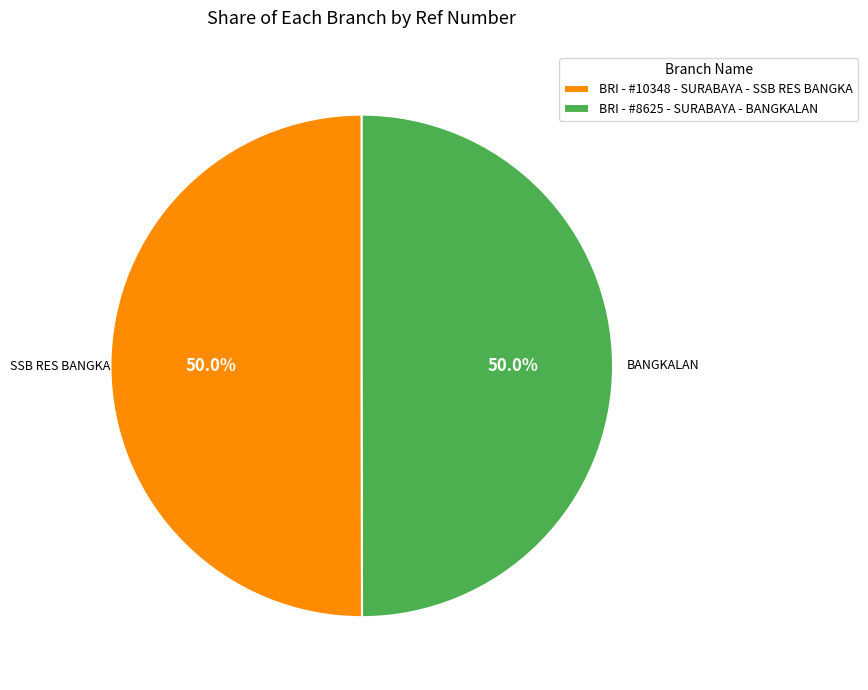

What portion of the pie excludes BRI - #10348 - SURABAYA - SSB RES BANGKA?

50.0%